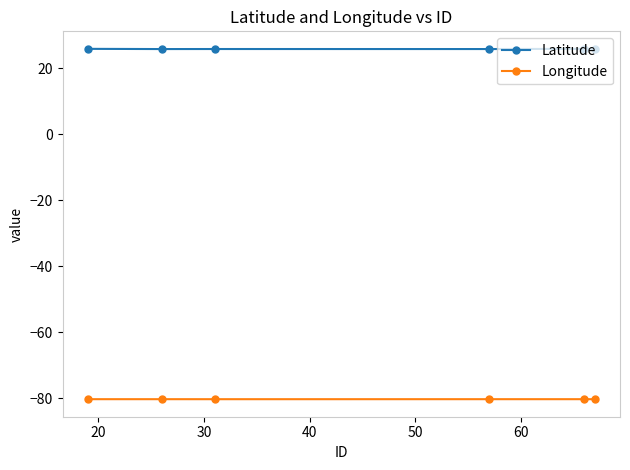

Which series has the widest spread of values?

Latitude